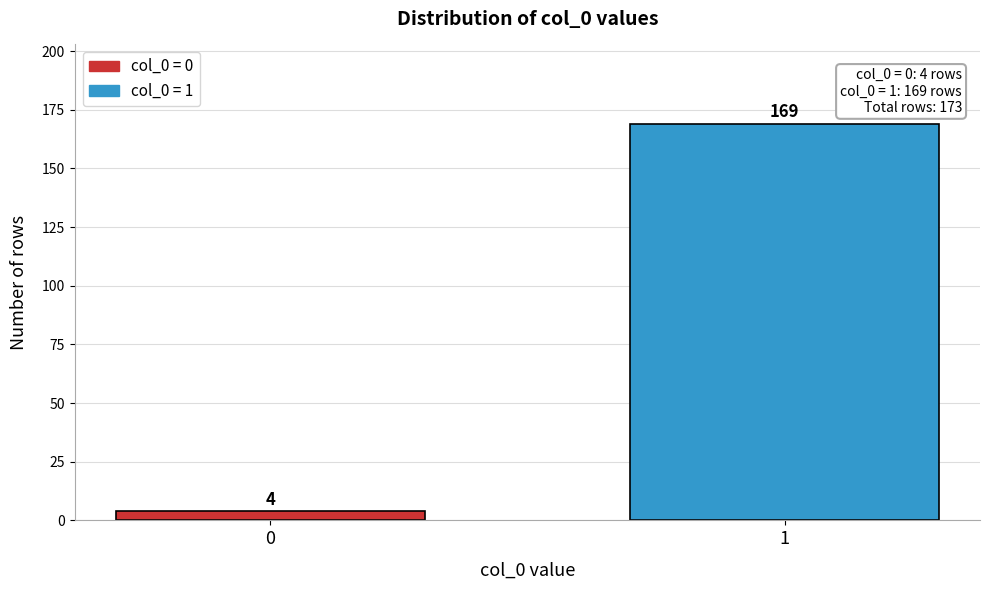

Reading right to left, transcribe all the data shown in this chart.

169	4